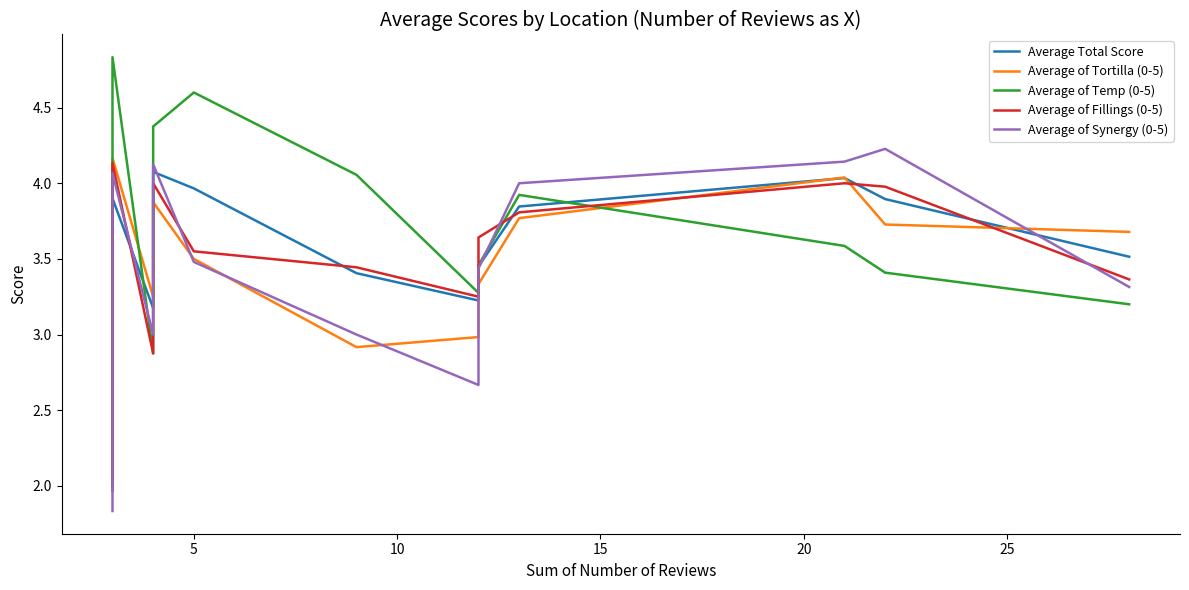

Which series has the widest spread of values?

Average of Temp (0-5)